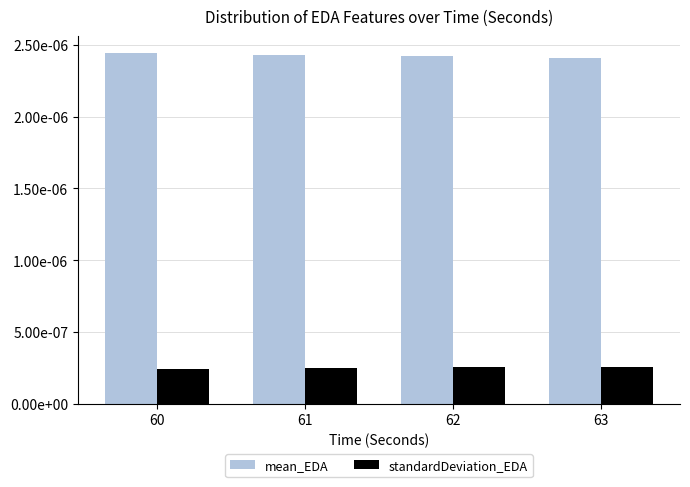

At which label is standardDeviation_EDA closest to 0?

60